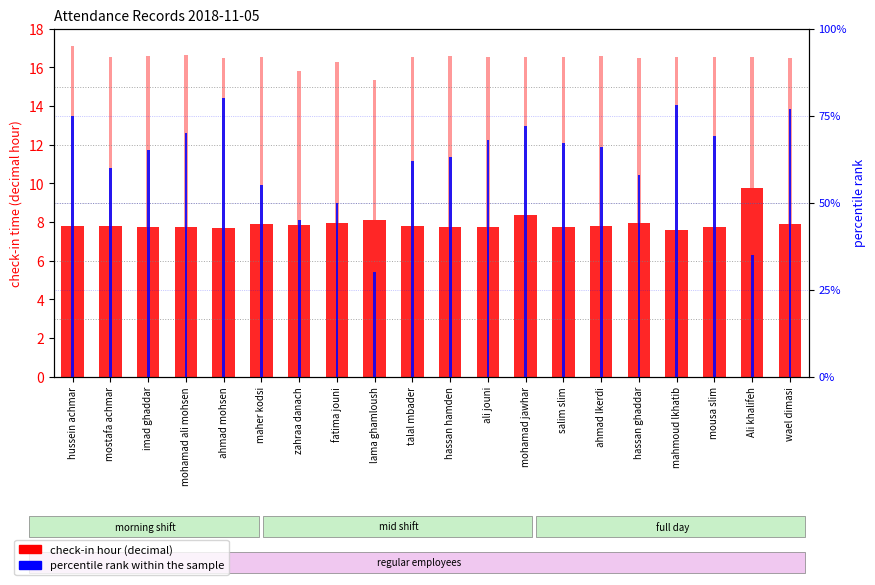

At which category is the sum across all series the highest?

ahmad mohsen